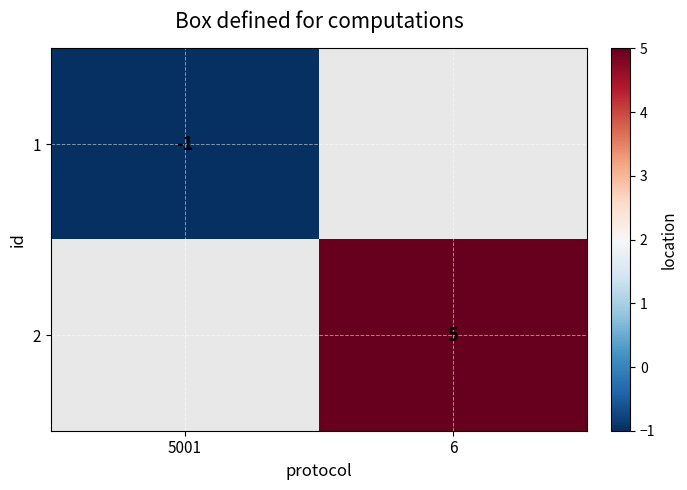

Which label corresponds to the largest value in the chart?

6